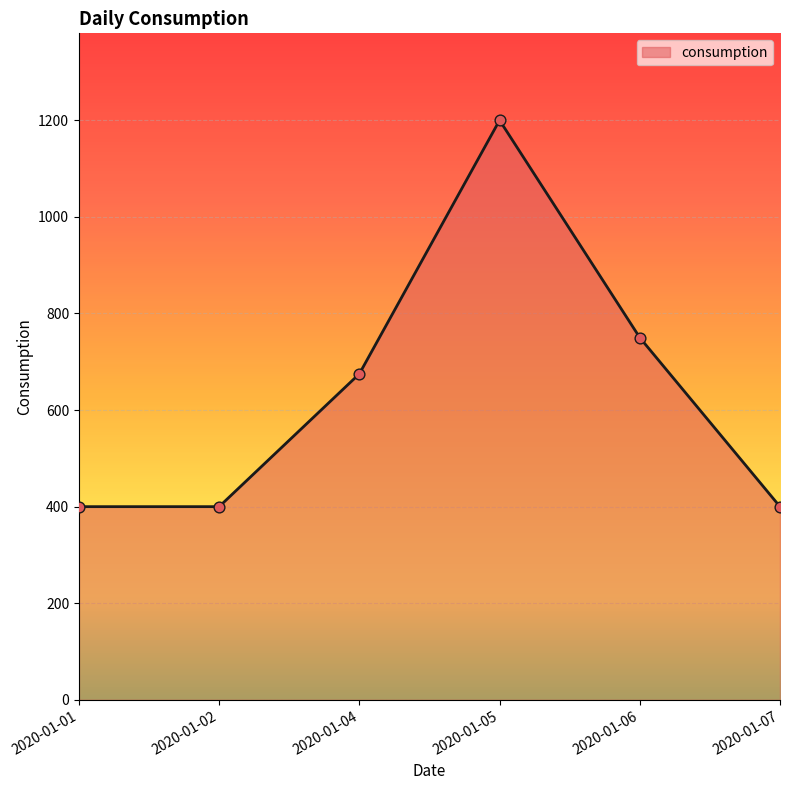

What is the change in value from 2020-01-05 to 2020-01-07?

-800